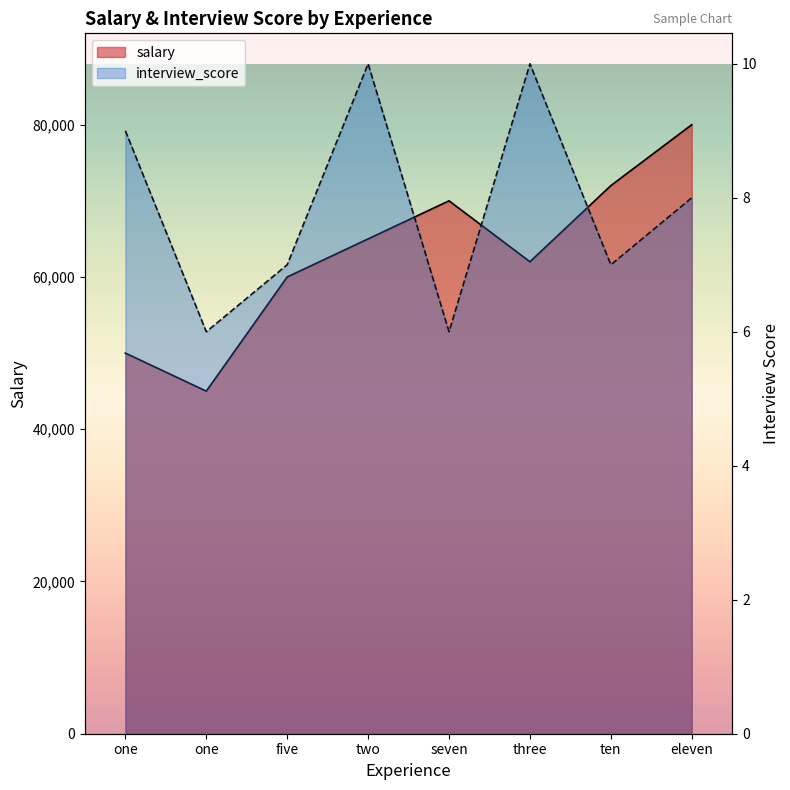

How many times do interview_score and salary cross each other?

3